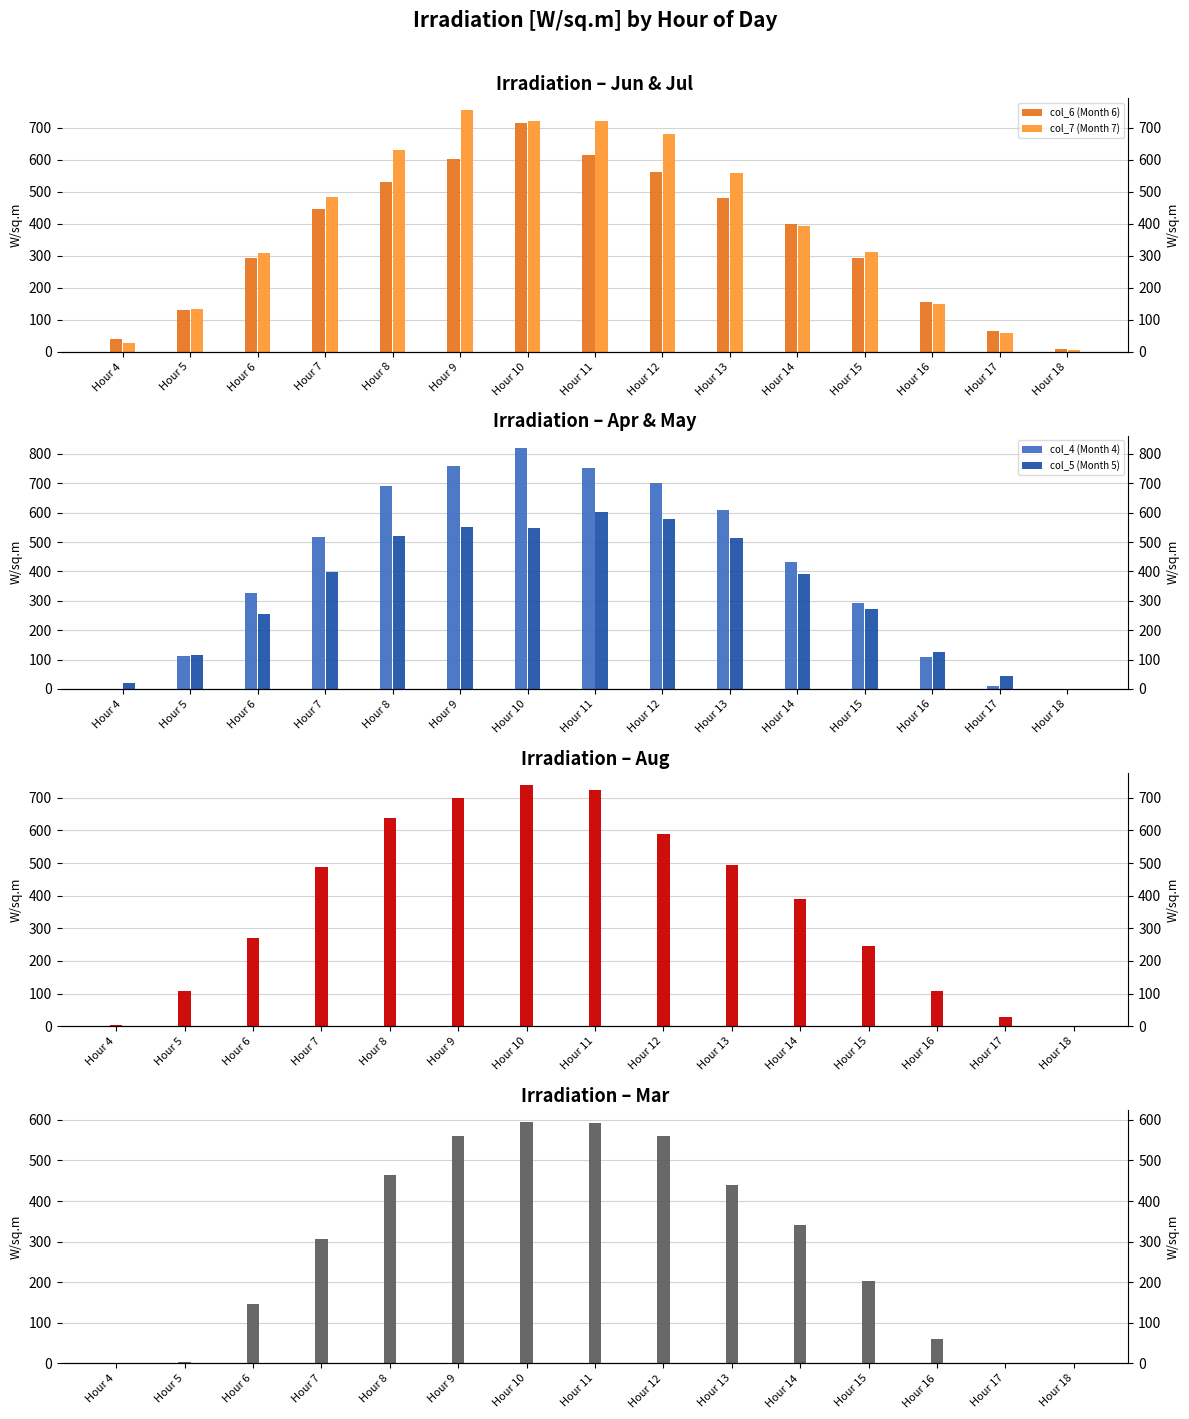

True or false: col_8 (Month 8) has a value of 637.7 at Hour 8.

True